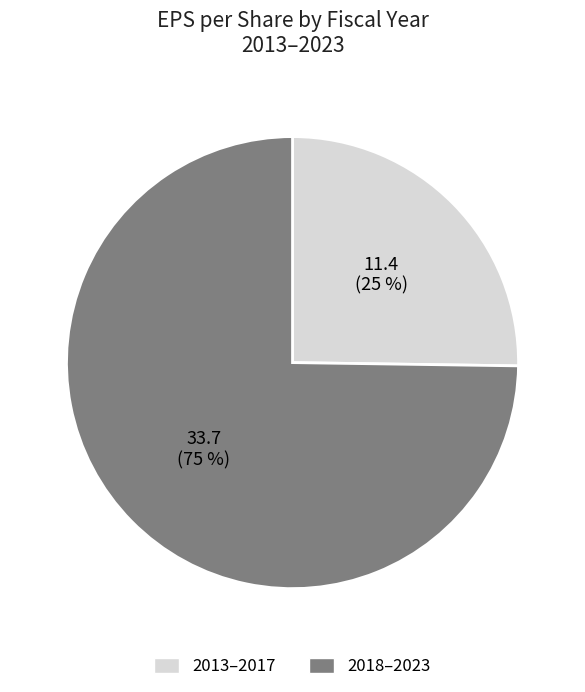

To the nearest percent, what is the difference between the largest and smallest slice percentages?

50%